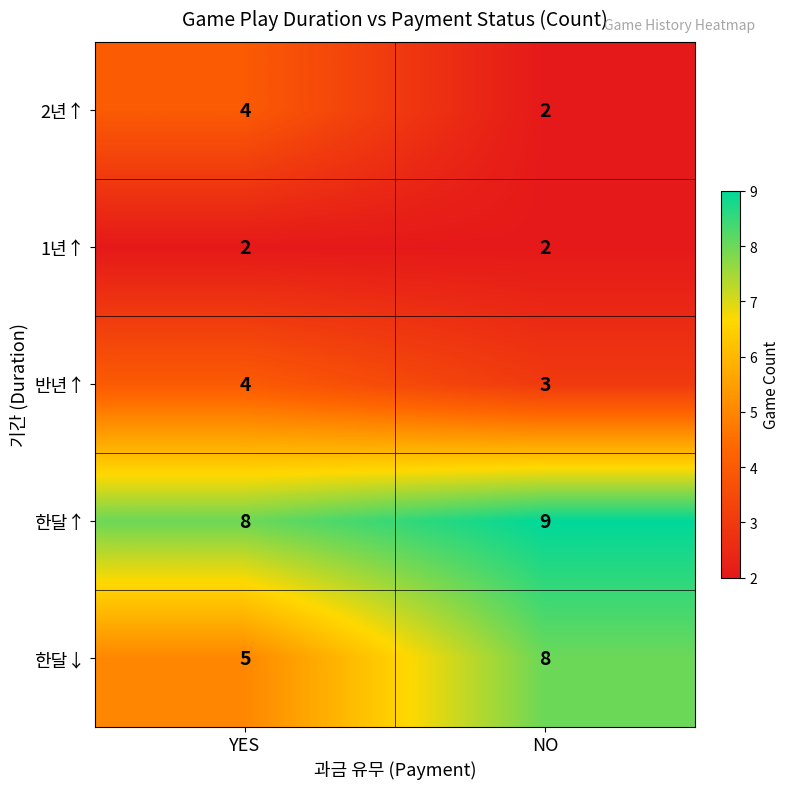

At which label is 한달↑ closest to 8?

YES